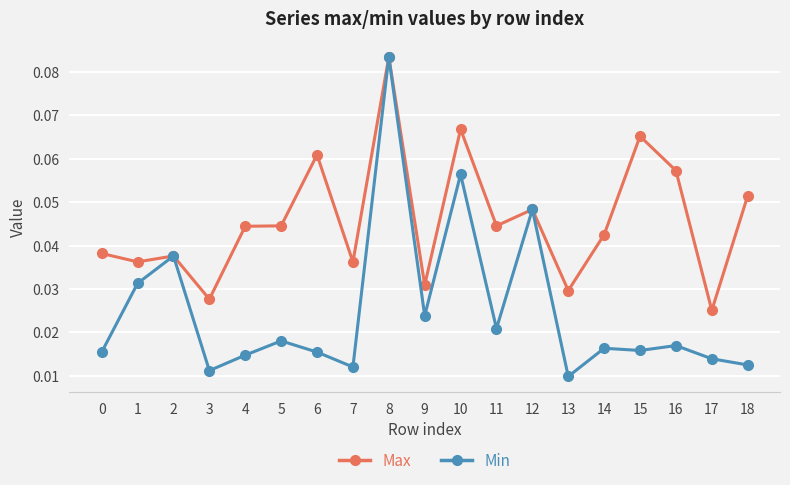

Where is Max nearest to the value 0?

17